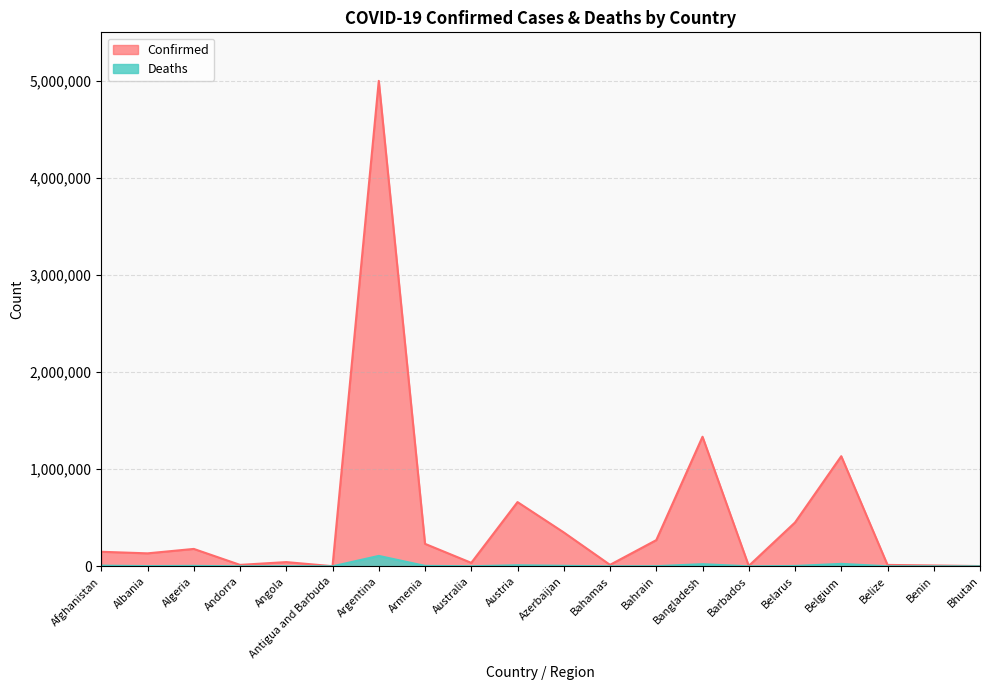

At Bahamas, list the series in order from smallest to largest.

Deaths, Confirmed